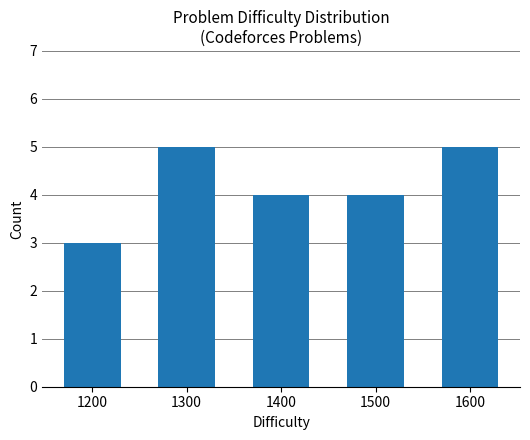

What is the sum of all values?

21